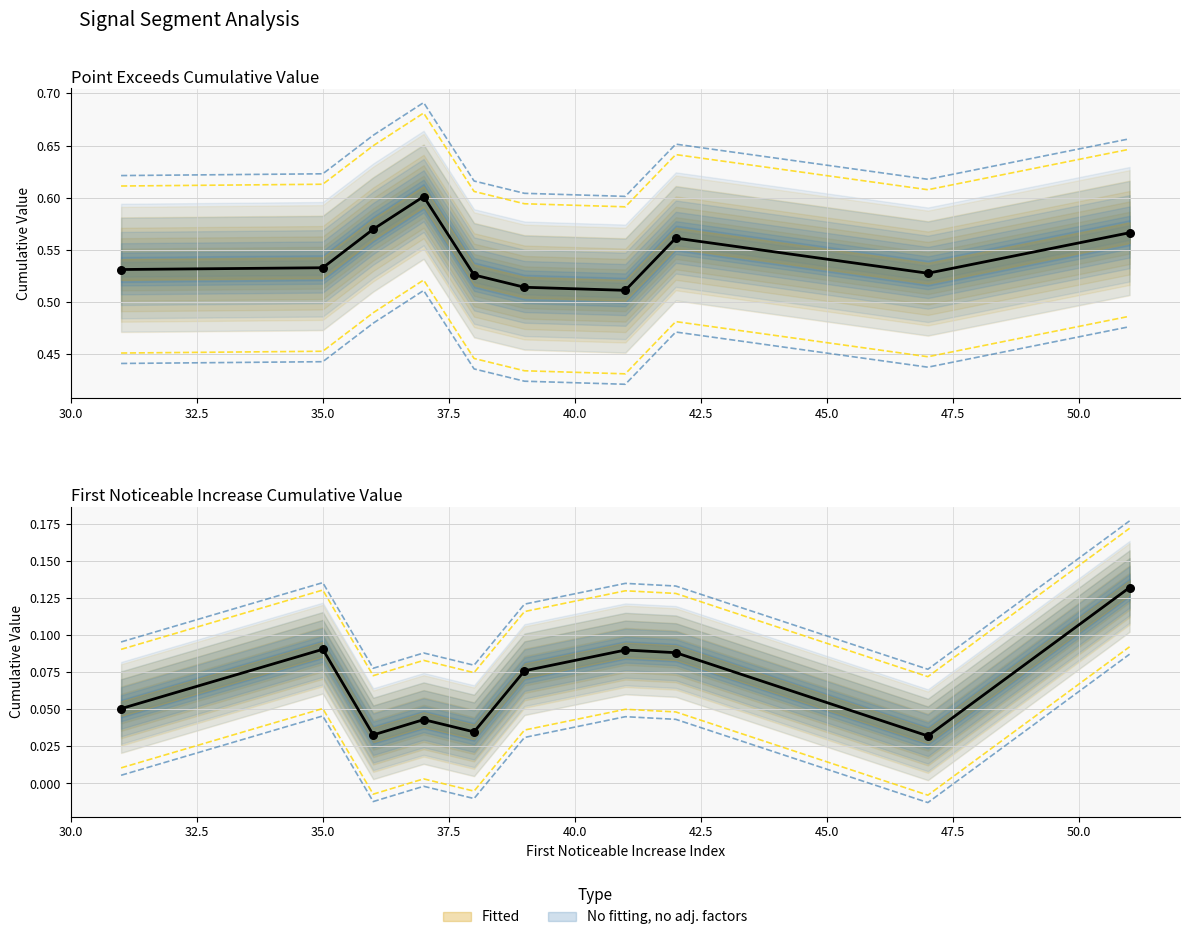

At how many categories does at least one series exceed 0?

10